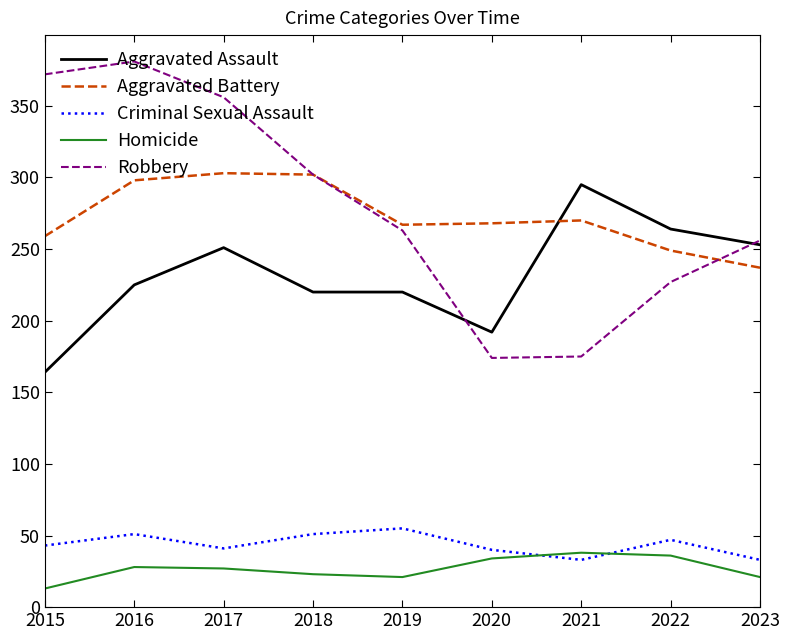

What is the difference between the maximum and minimum values in the Aggravated Assault series?

131